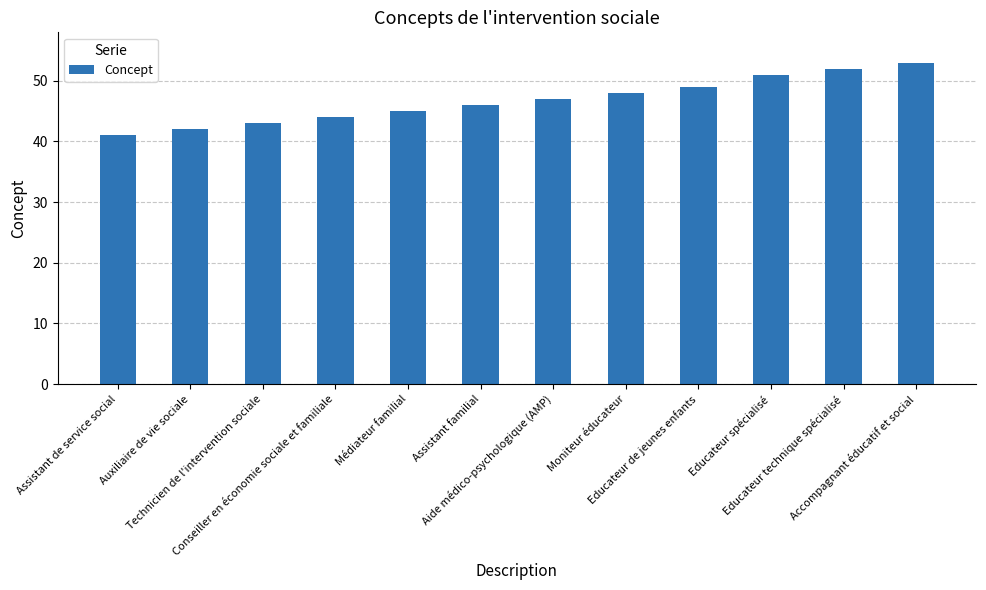

What position from the right is Conseiller en économie sociale et familiale?

9